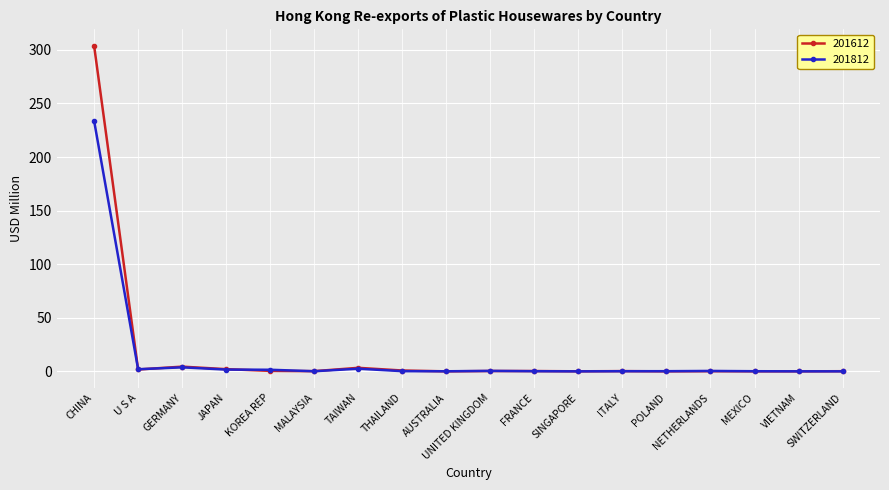

What is the greatest value displayed?

304.0